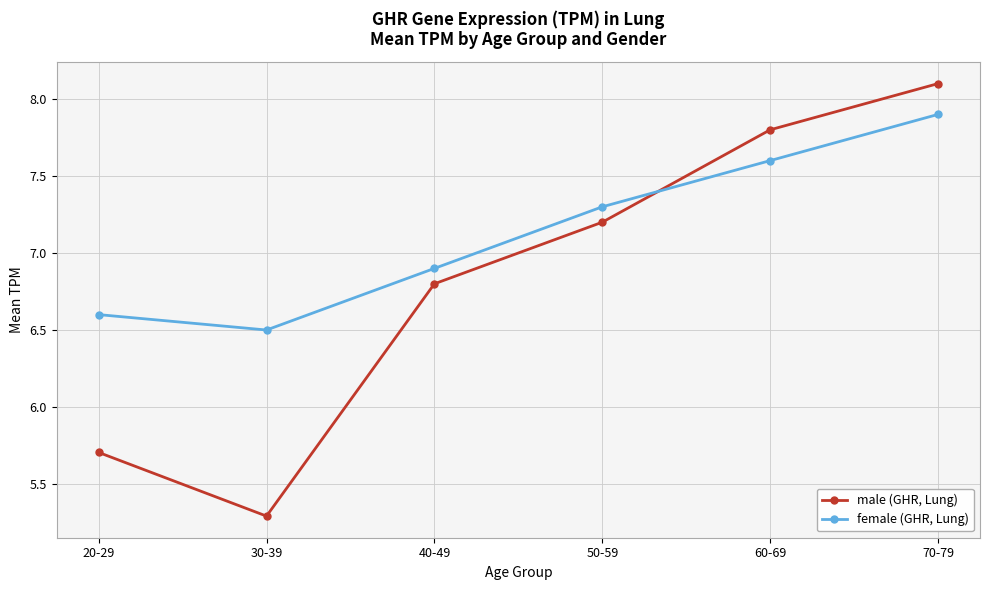

At how many categories does at least one series exceed 5?

6